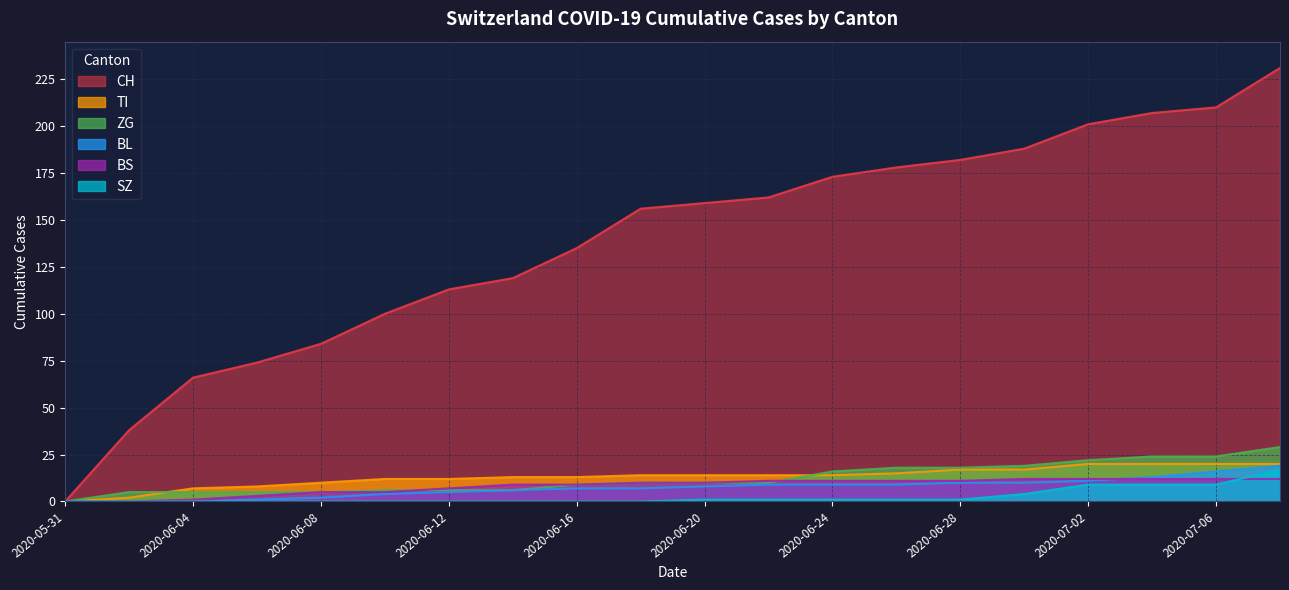

What is the difference between the highest and lowest values at 2020-06-12?

113